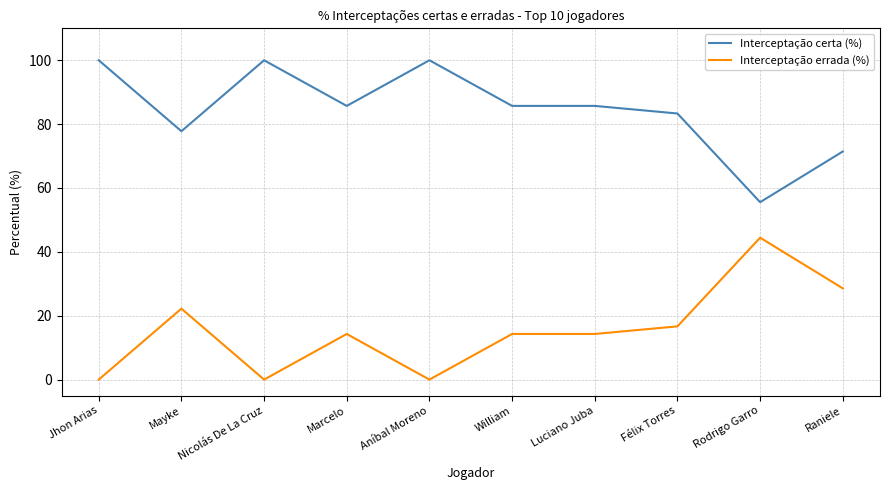

What is the greatest value displayed?

100.0